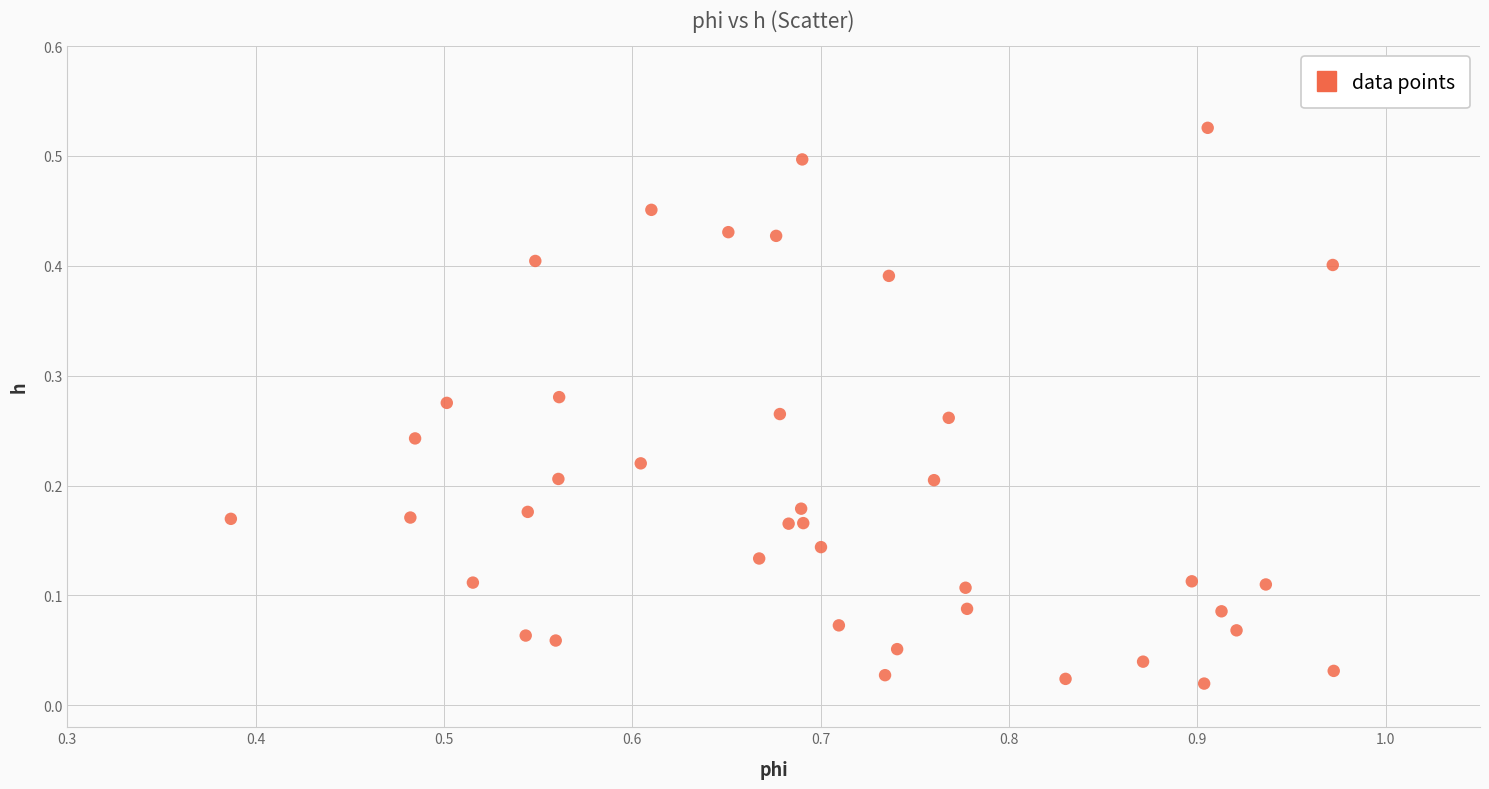

How many points are shown in the scatter plot?

40